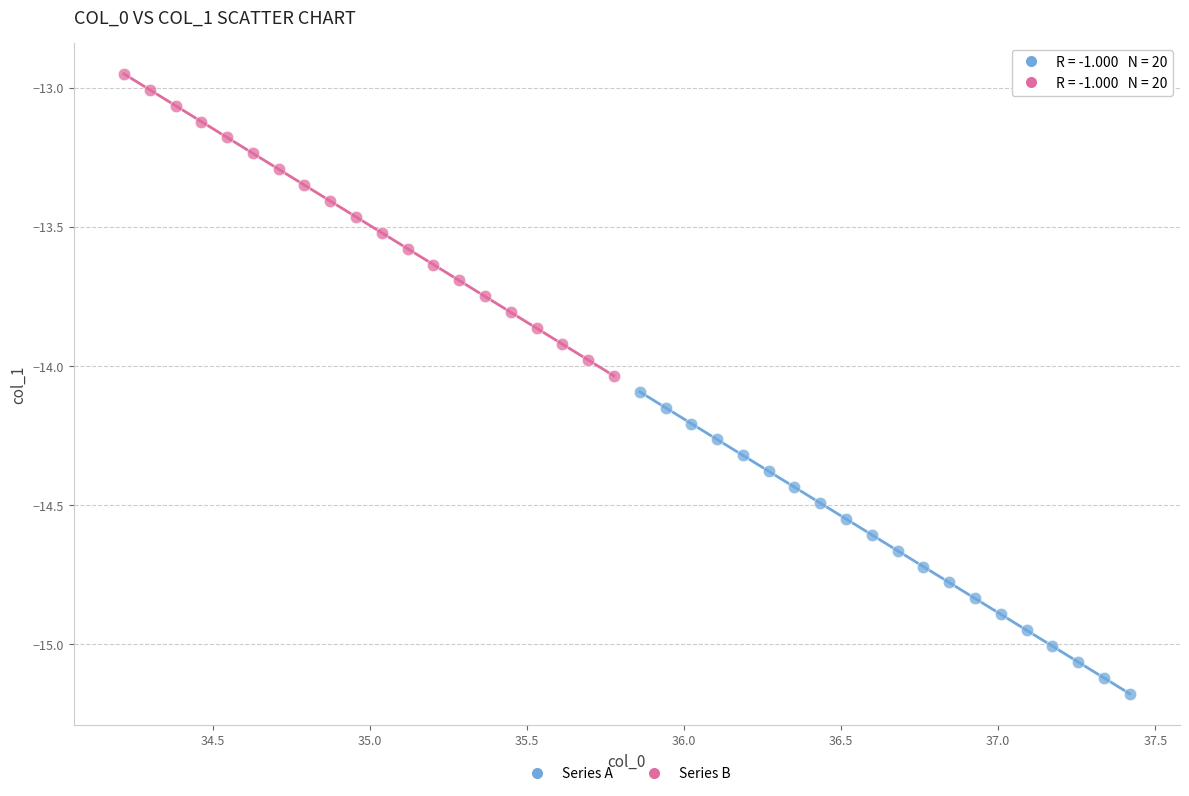

Which series contains the highest Y value?

Series B